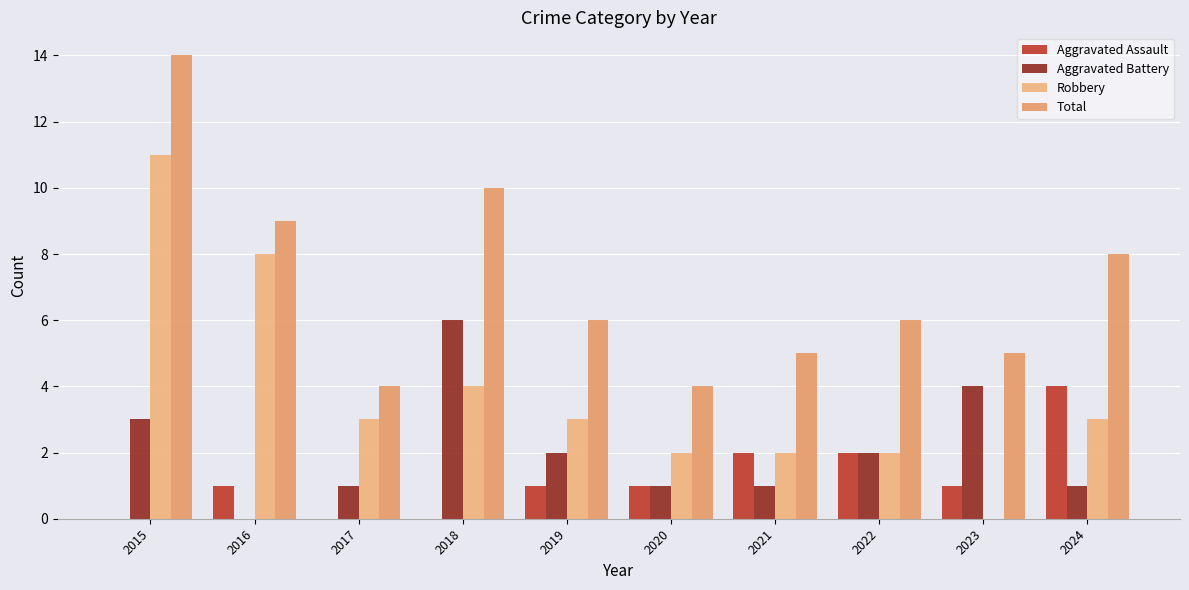

At how many categories does at least one series exceed 1?

10